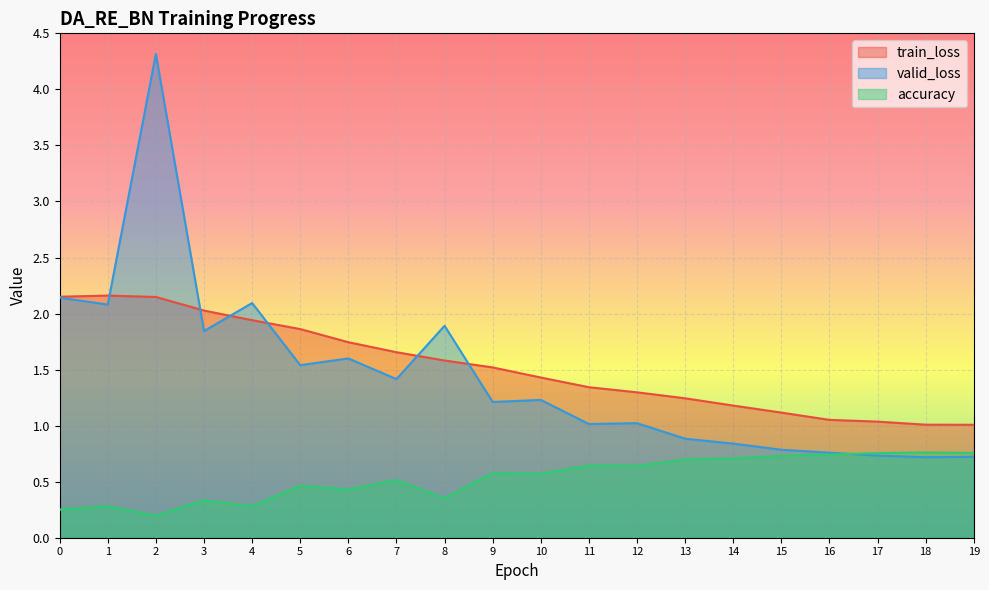

How many times do valid_loss and accuracy cross each other?

1